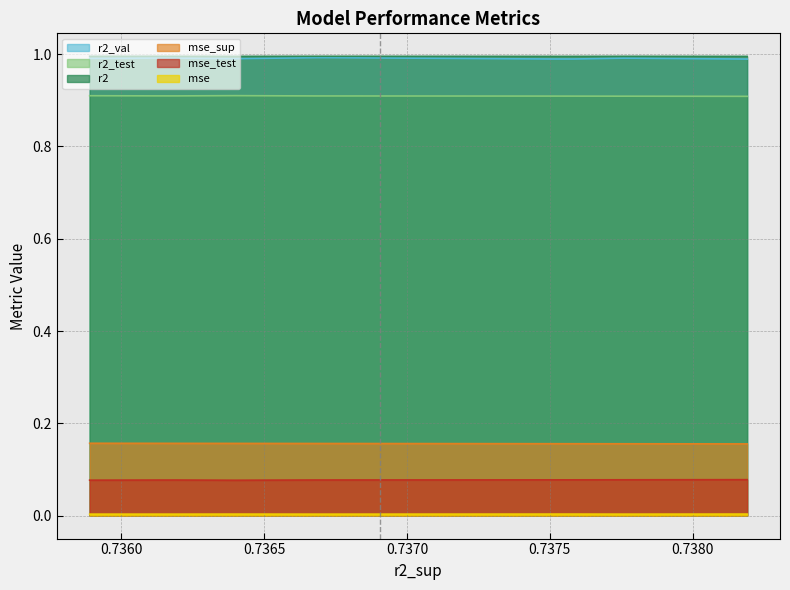

How many interior local peaks does the r2_val series have?

3